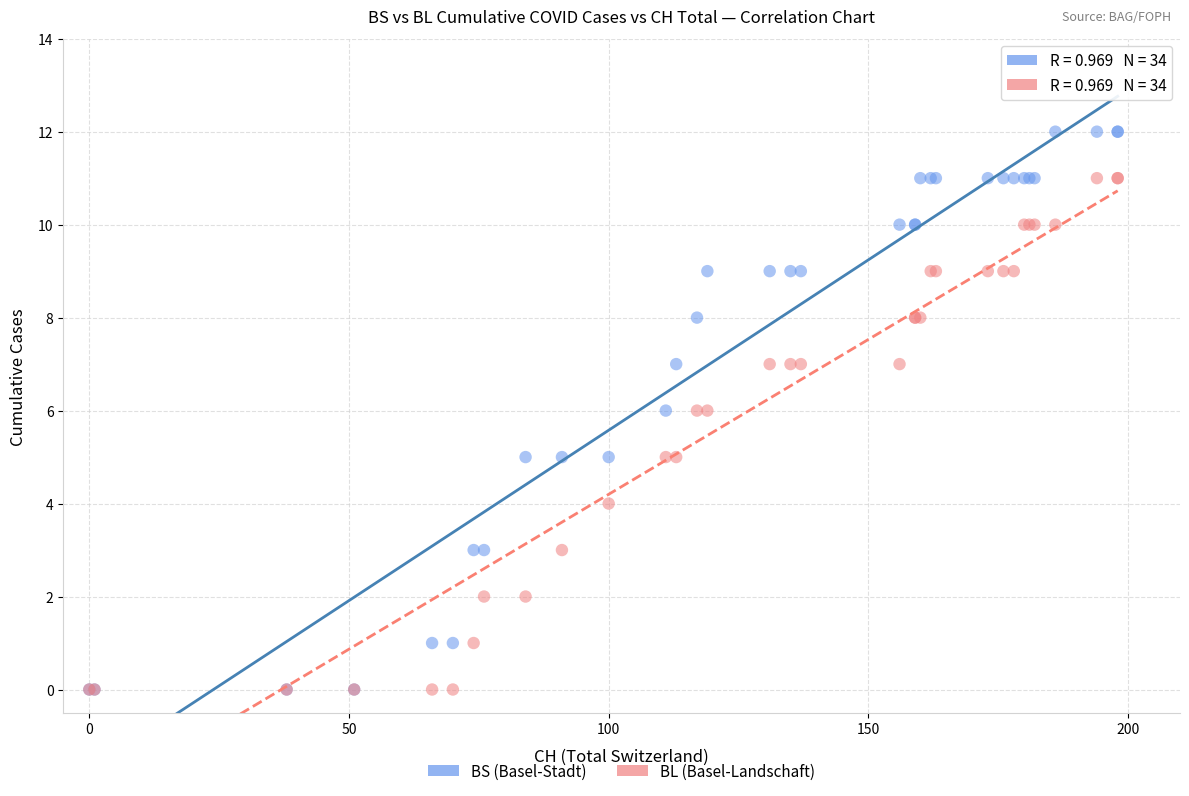

Which series reaches the maximum Y coordinate?

BS (Basel-Stadt)